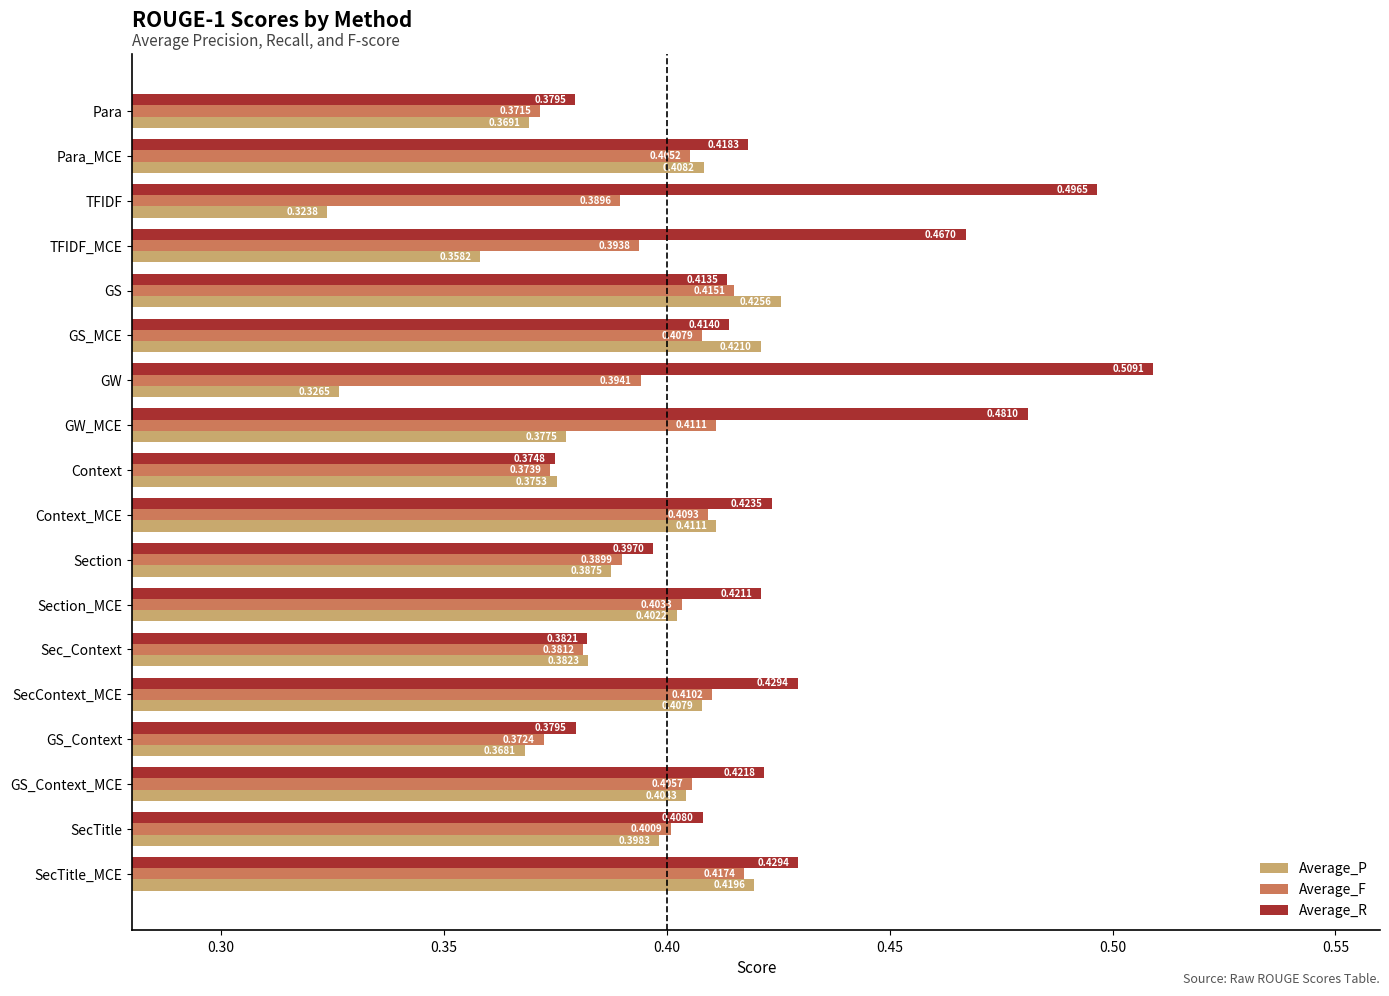

What are all the series names shown in the legend?

Average_P, Average_F, Average_R